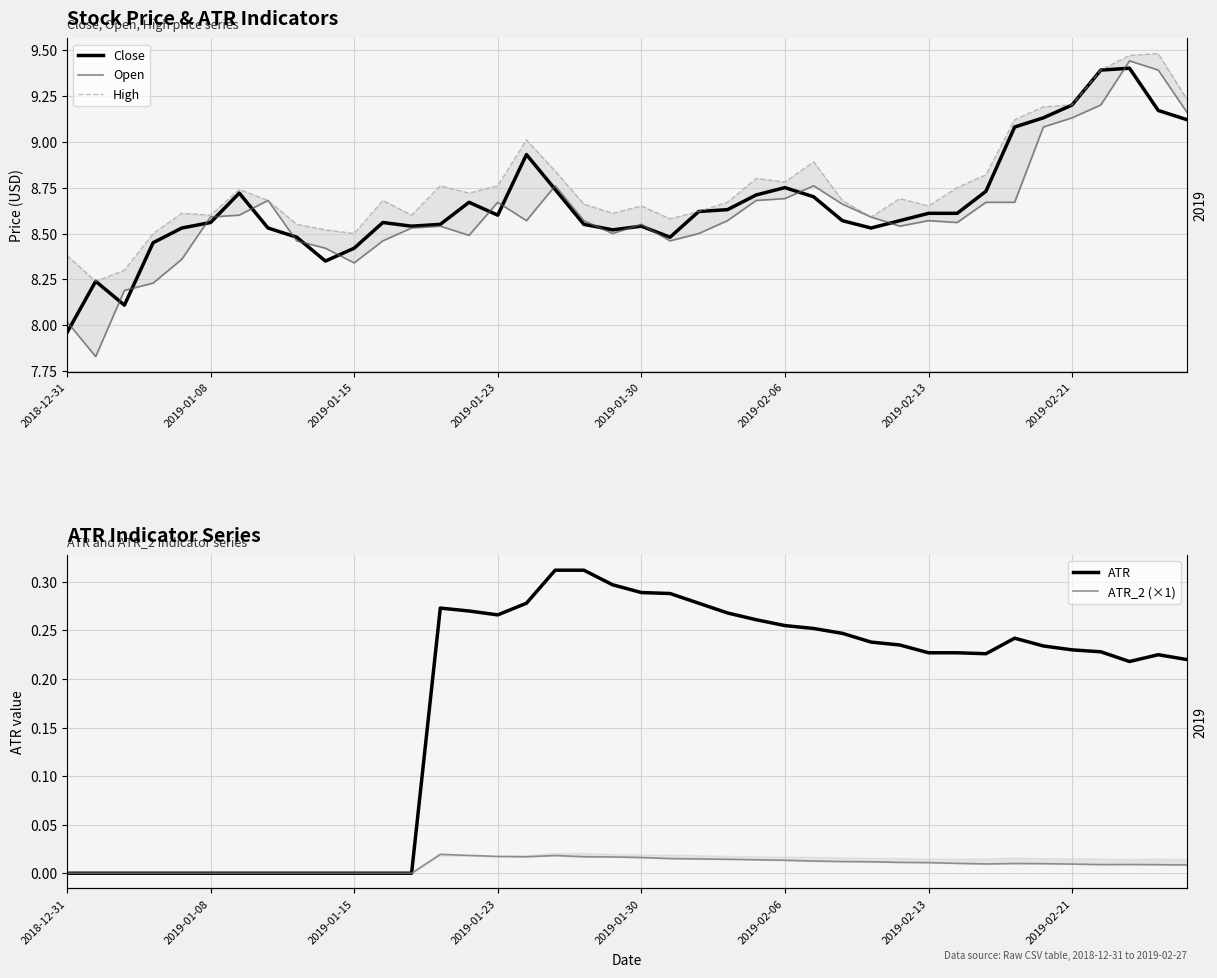

Which label corresponds to the smallest value in the chart?

2018-12-31